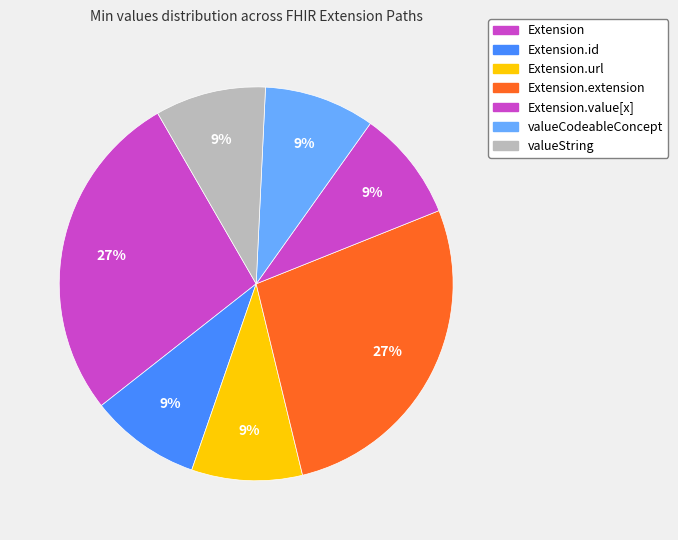

How many slices are in this pie chart?

7